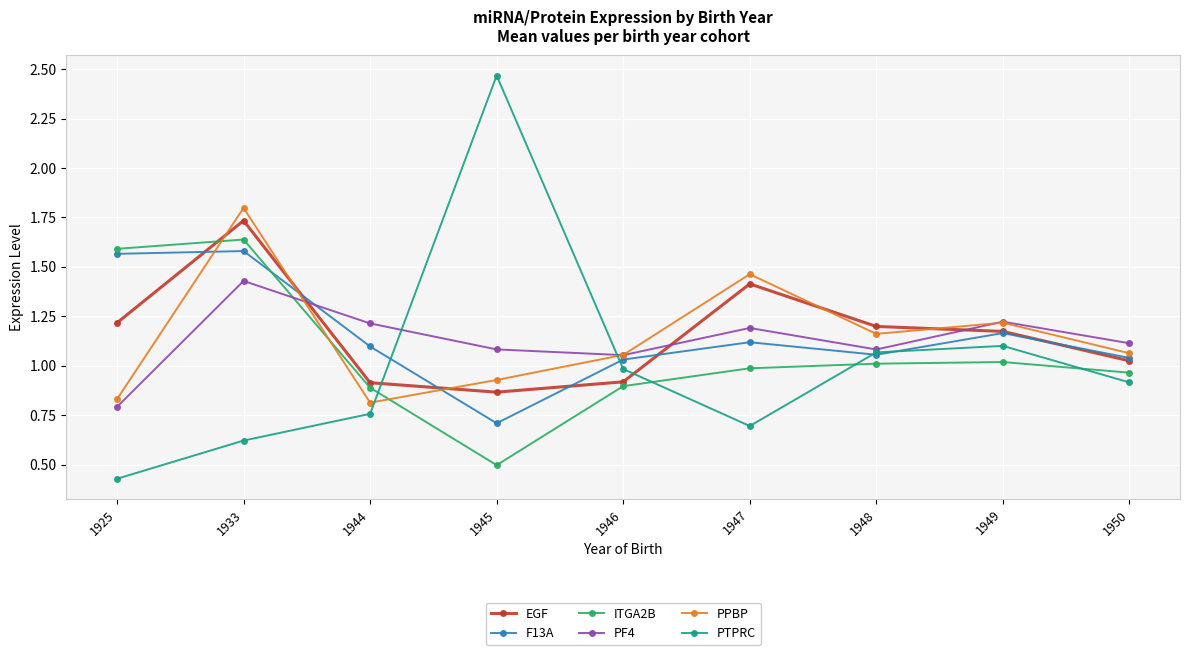

What is the total value across all series at 1949?

6.9